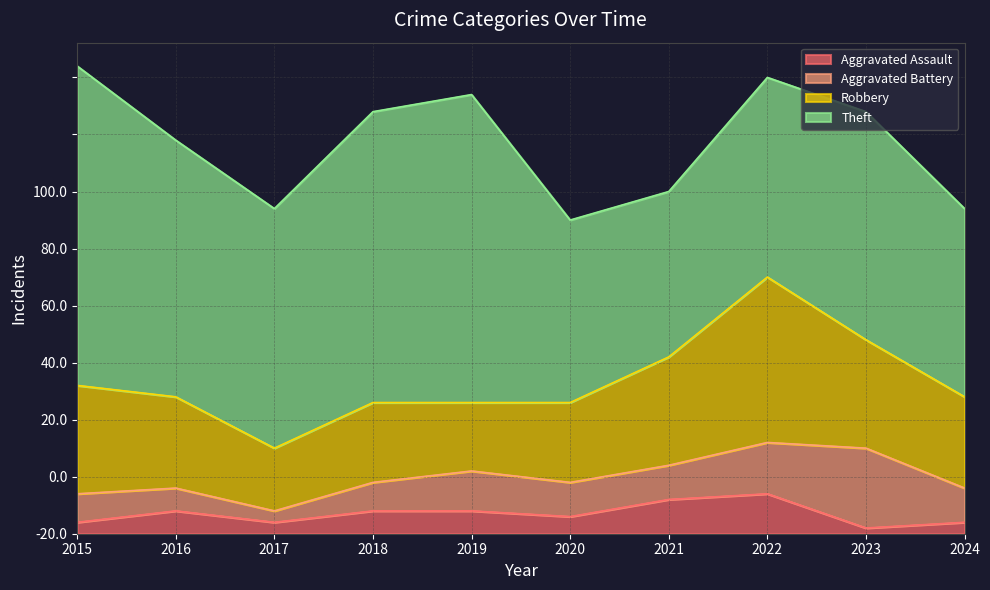

Does the chart display data point markers on the line(s)?

No